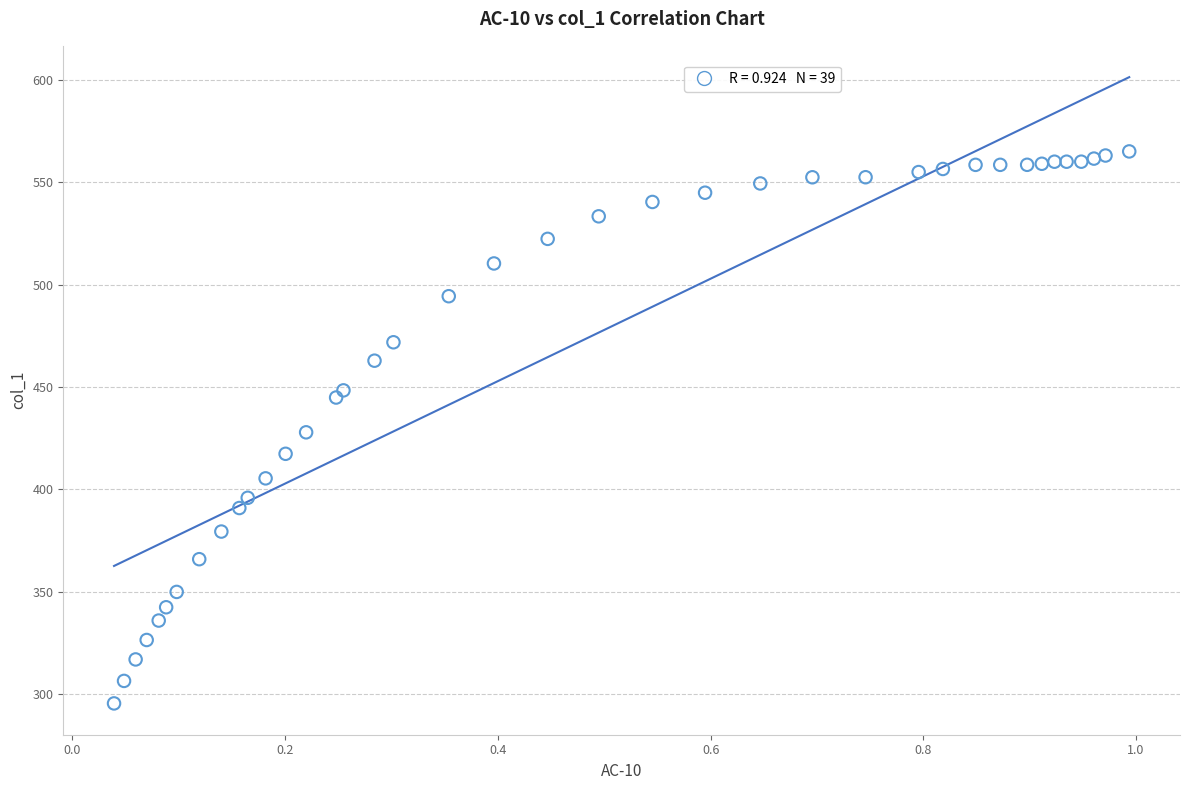

What is the range of X values (max minus min)?

1.0